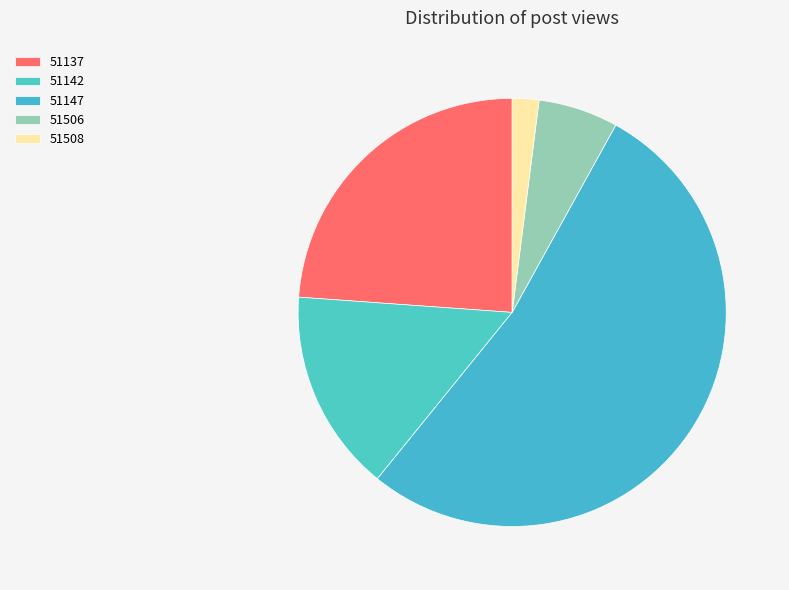

Between 51506 and 51142, which is larger?

51142